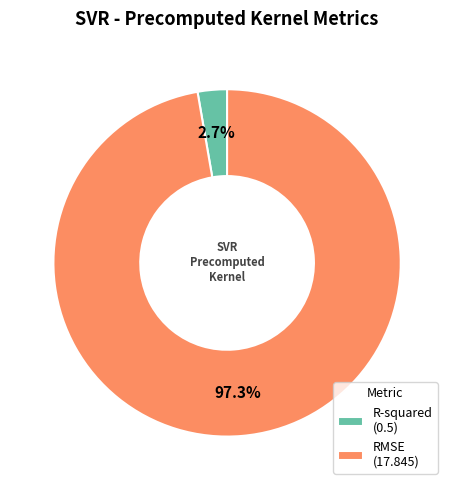

Is R-squared the majority of the pie?

No